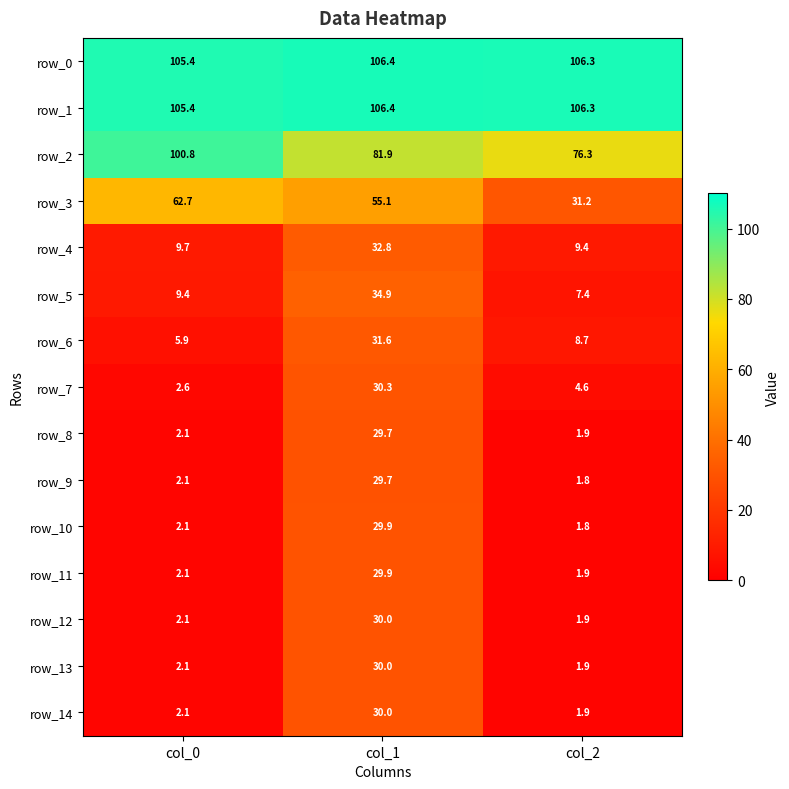

What is the difference between the highest and lowest values at col_2?

104.5